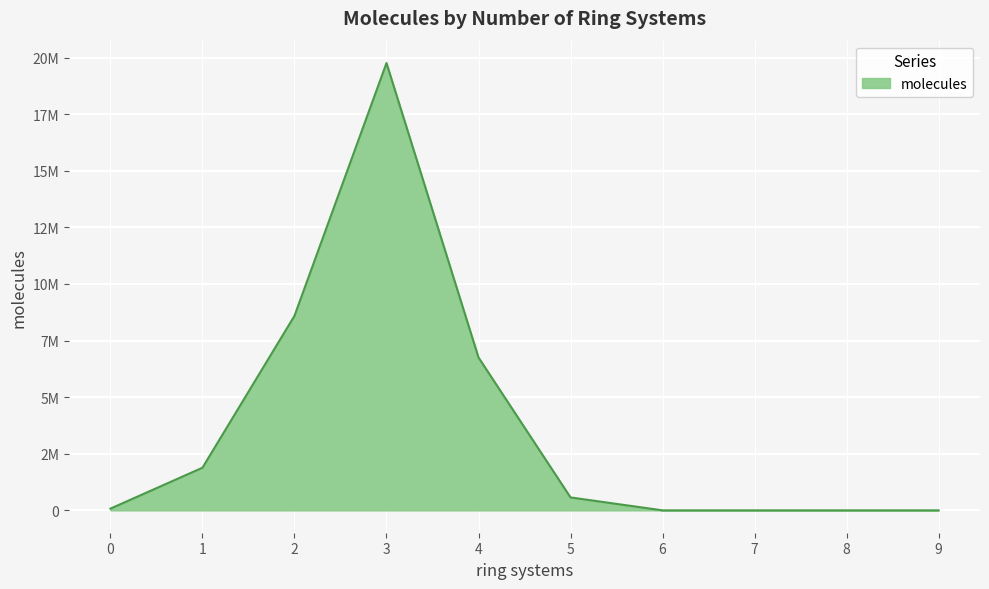

Rank the categories by value from highest to lowest.

3, 2, 4, 1, 5, 0, 6, 7, 8, 9